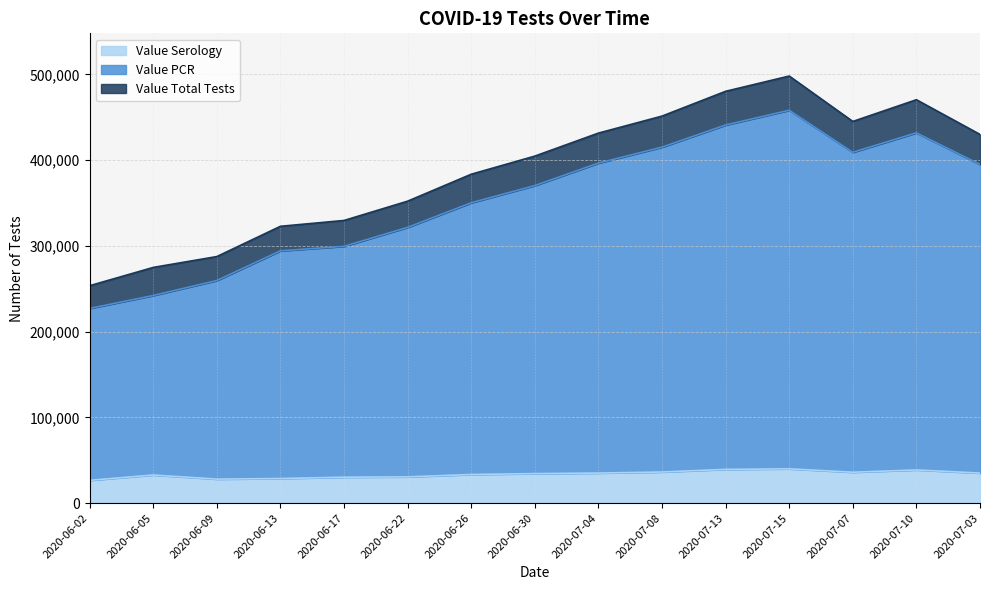

What is the minimum value shown in the chart?

26529